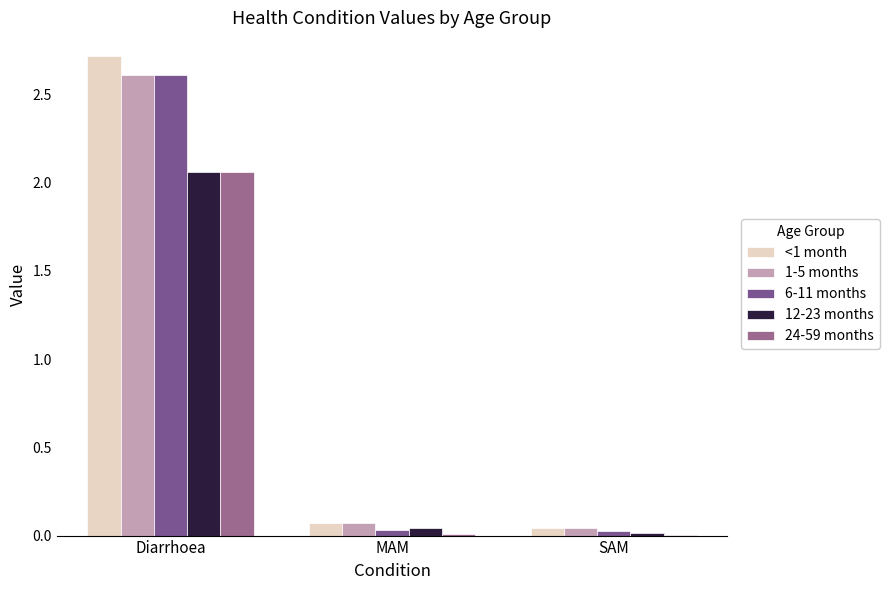

How many distinct data groups are displayed?

5